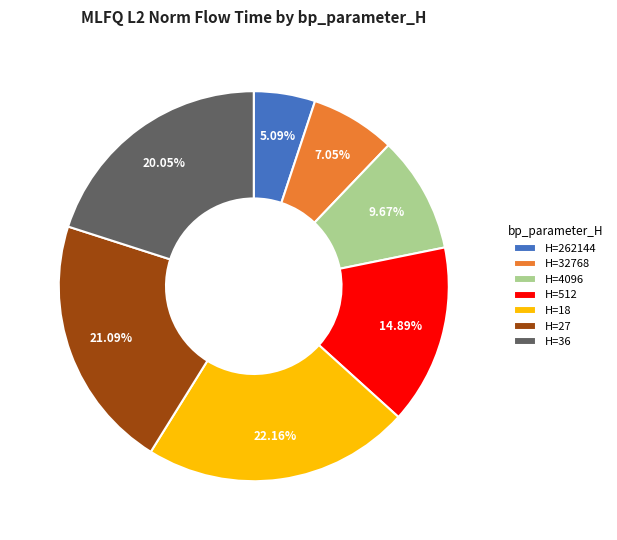

Rank the categories by value from lowest to highest.

H=262144, H=32768, H=4096, H=512, H=36, H=27, H=18